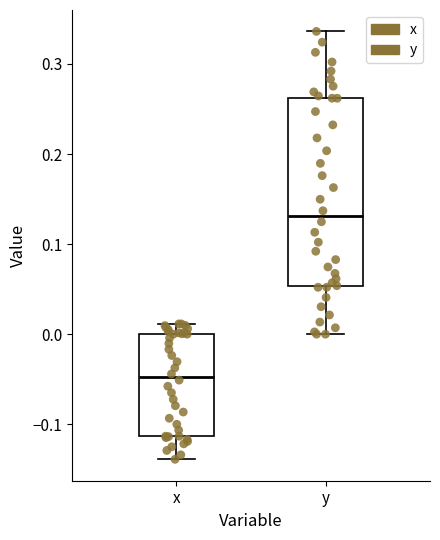

Reading left to right, read every box against the y-axis: the position of its median line, the range the box covers, and the ends of its whiskers. The values are not printed on the chart, so give them approximately, as read against the axis.

x: median -0.05, box -0.11 to 0.00, whiskers -0.14 to 0.01
y: median 0.13, box 0.05 to 0.26, whiskers 0.00 to 0.34